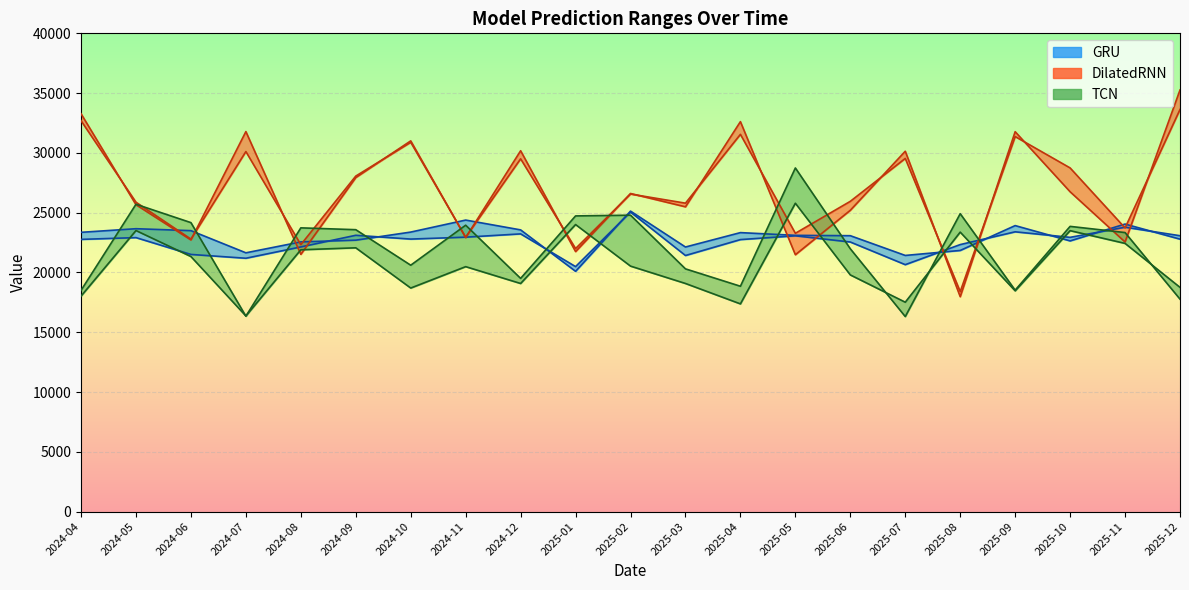

What is the difference between the second highest and second lowest values in the GRU_high series?

2958.7